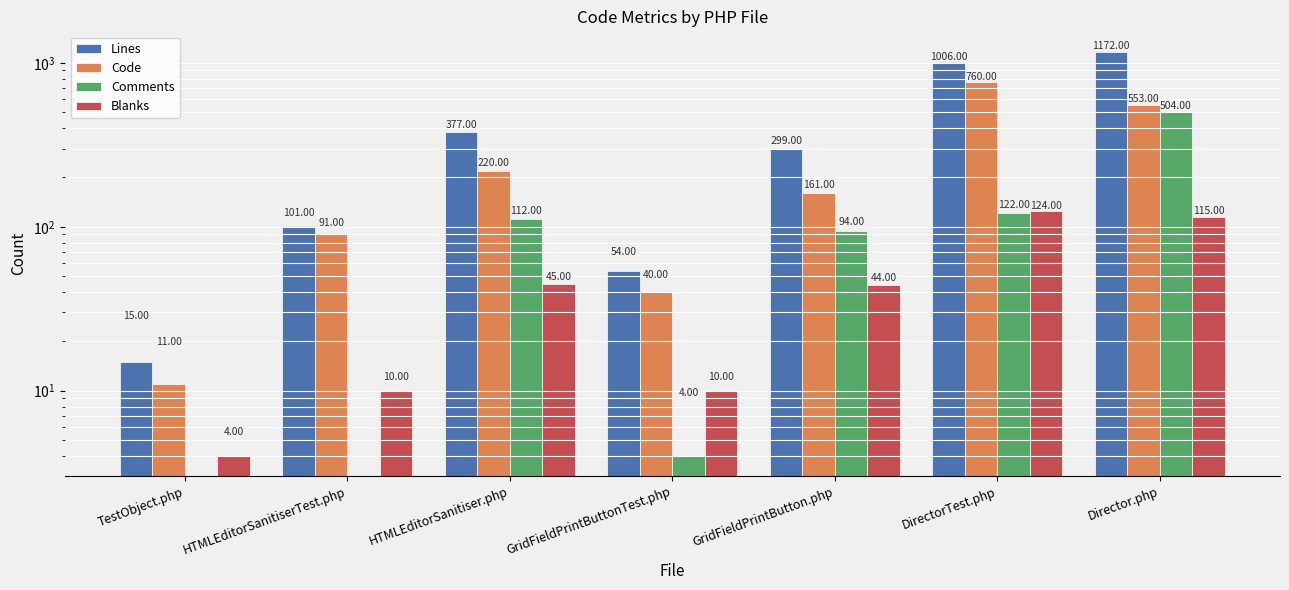

How many bars are there in total?

28